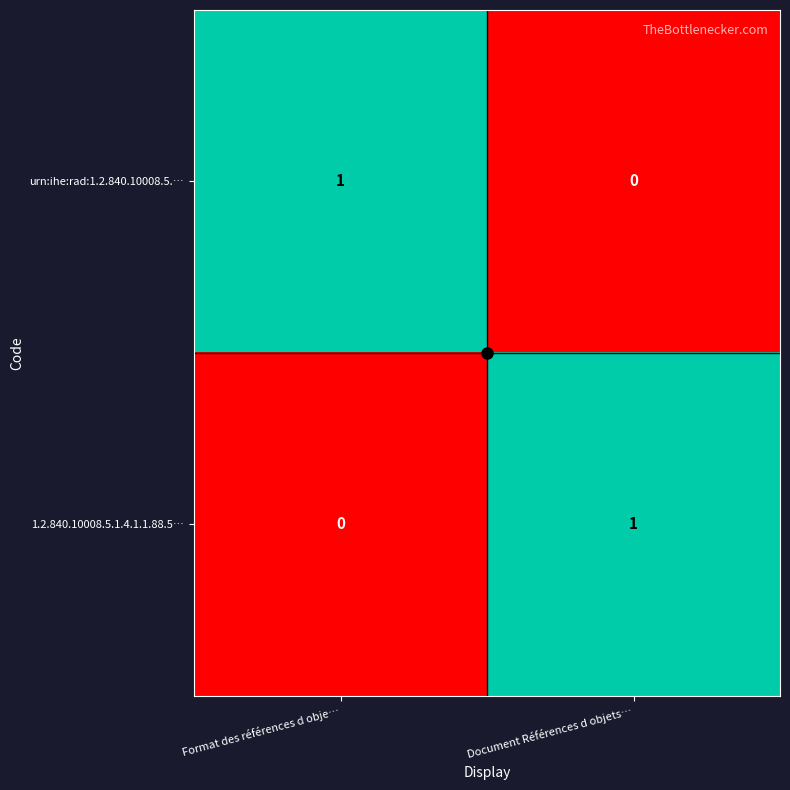

At which label is 1.2.840.10008.5.1.4.1.1.88.5… closest to 0?

Format des références d obje…